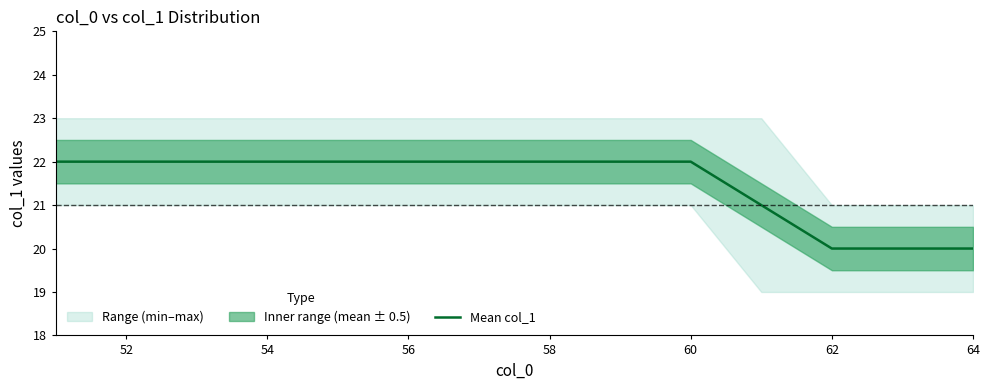

True or false: Mean col_1 has a value of 11 at 60.

False